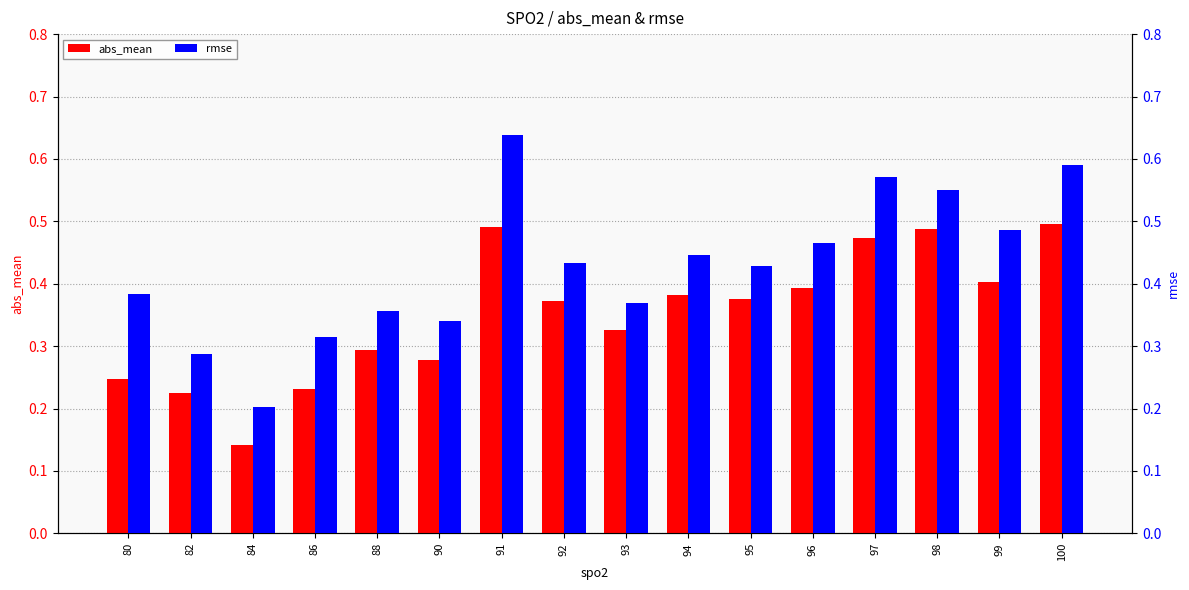

Does the chart contain stacked bars?

No